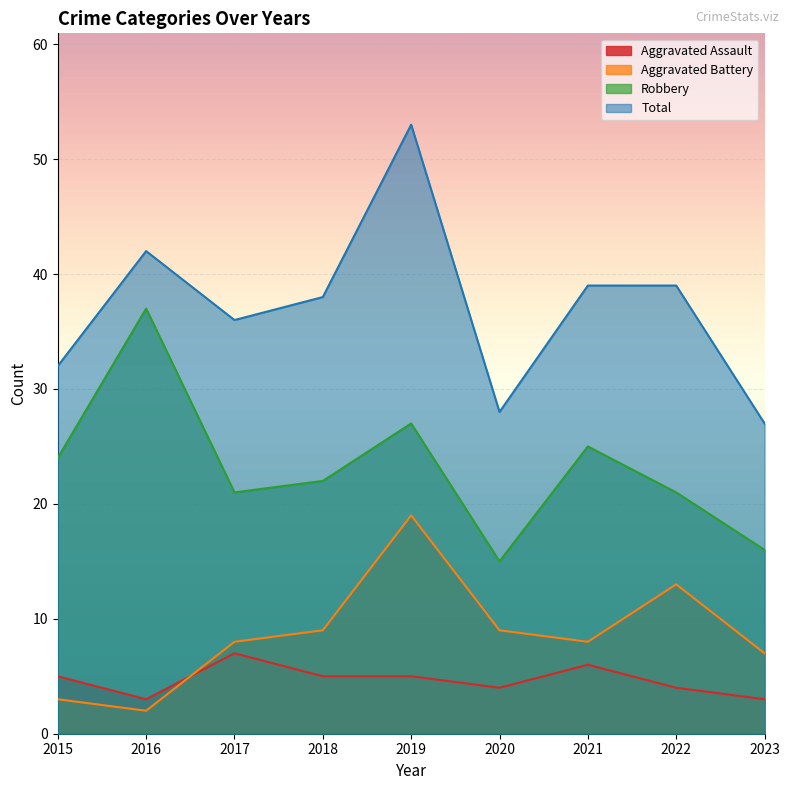

What are all the series names shown in the legend?

Aggravated Assault, Aggravated Battery, Robbery, Total